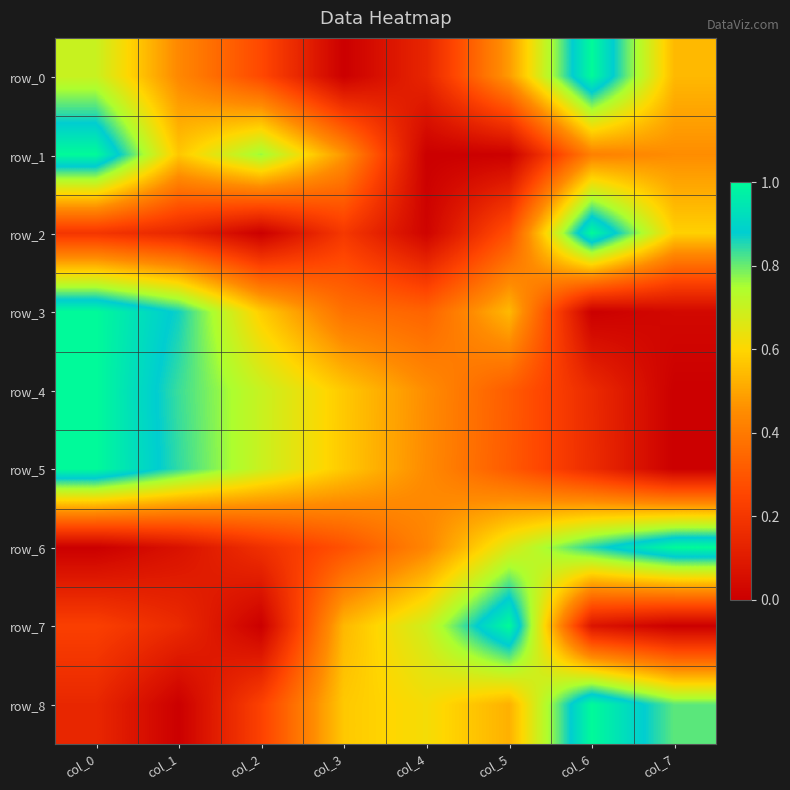

How many data points in row_7 are above 0?

6